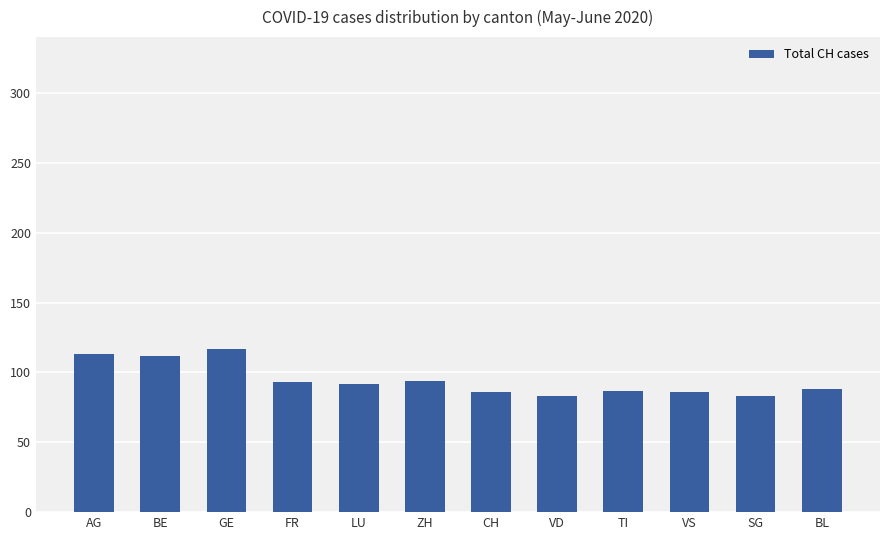

What is the ratio of the value at BE to the value at AG?

1.0